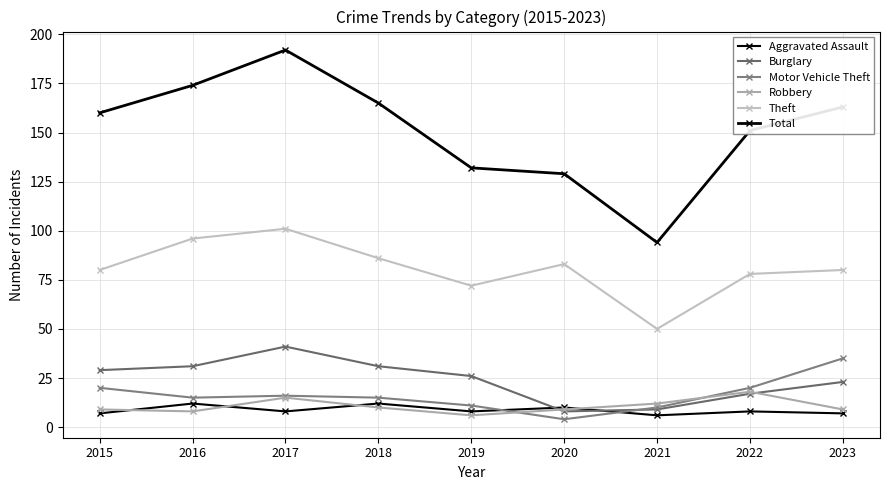

How many lines are shown in the chart?

6